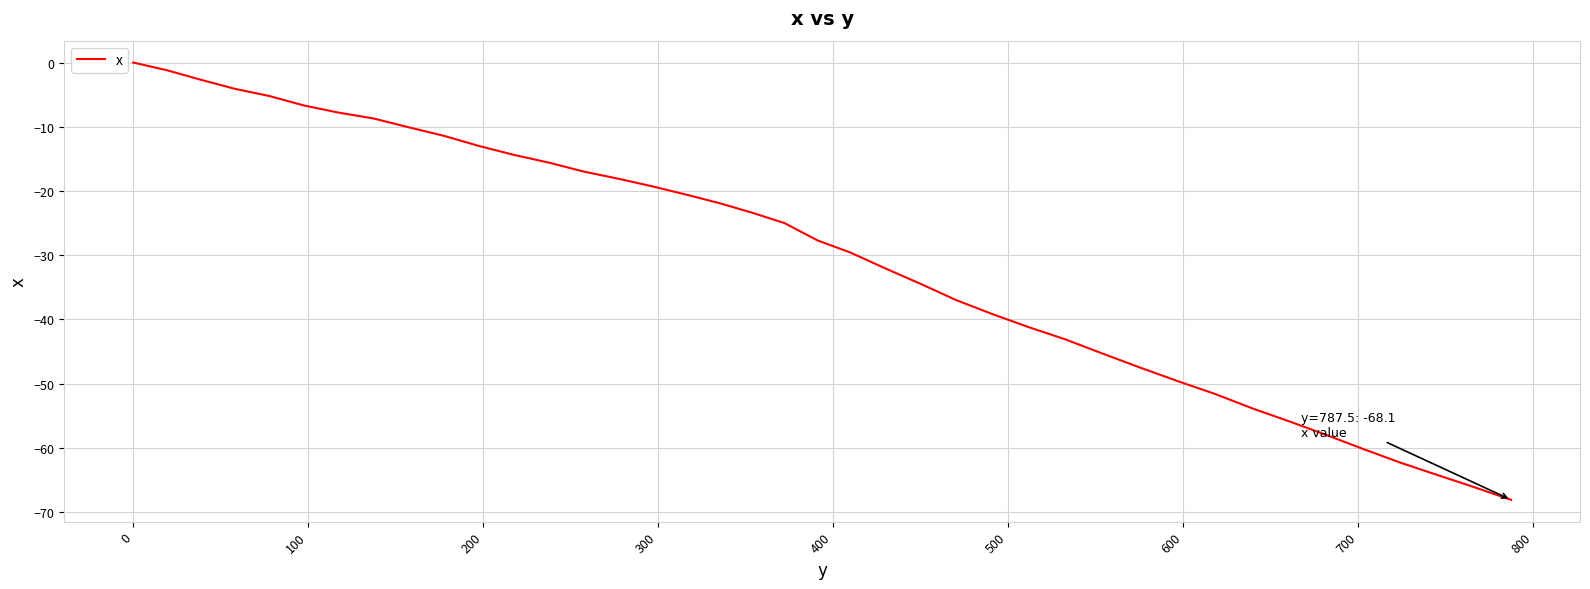

What is the difference between the maximum and minimum values?

68.1